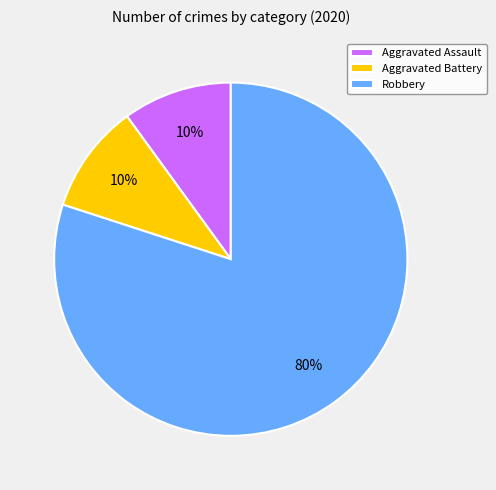

The Aggravated Battery slice represents 1% of the pie. True or false?

False